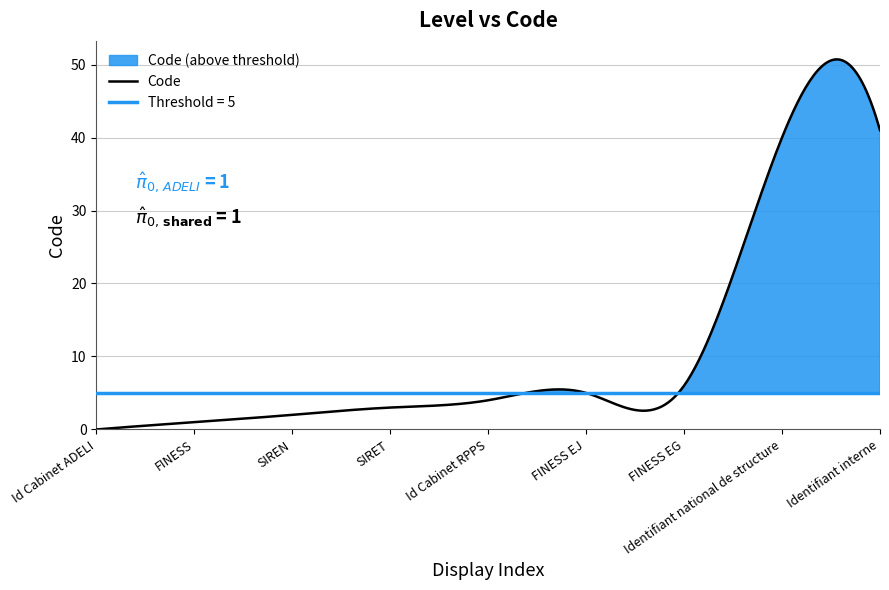

What is the difference between the maximum and minimum values?

41